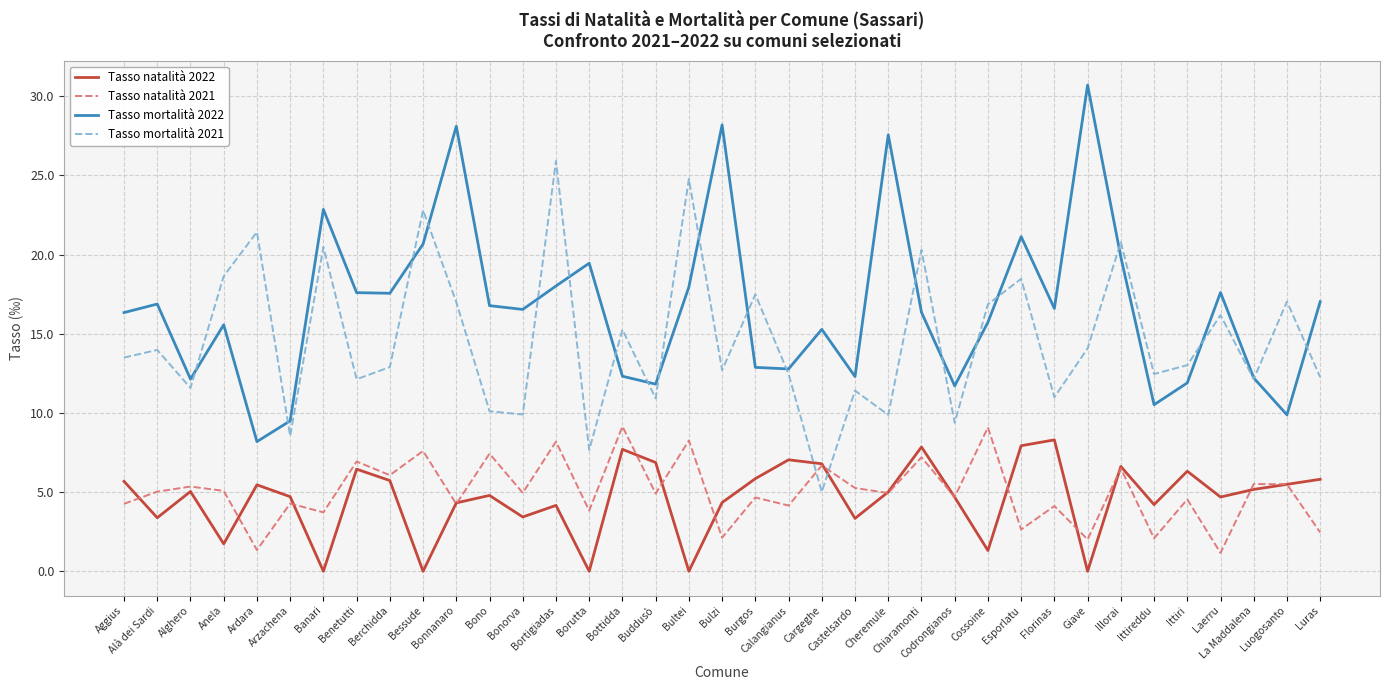

Which series has the largest total across all categories?

Tasso mortalità 2022